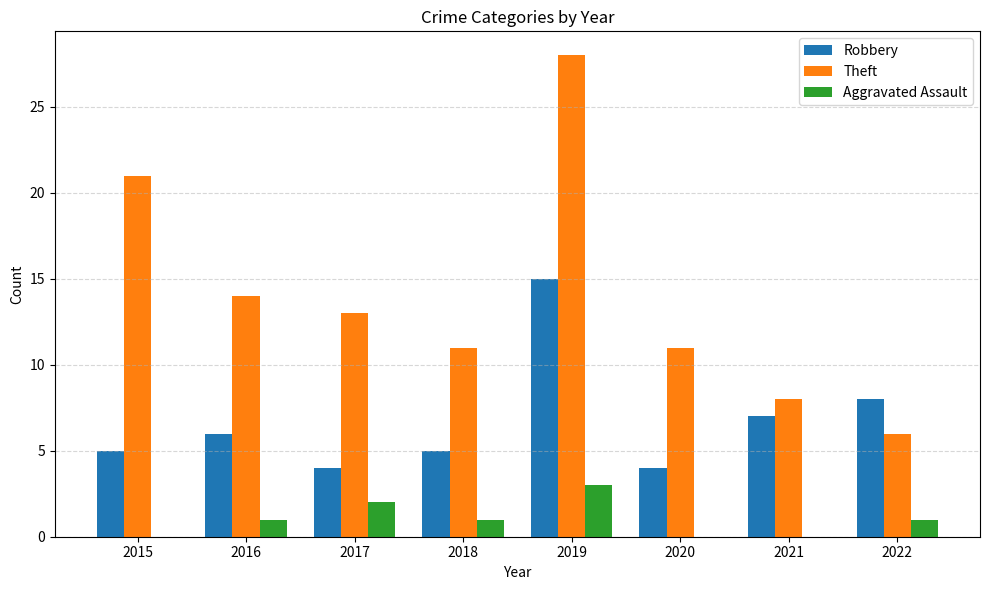

The Aggravated Assault series shows 3 at 2019. True or false?

True